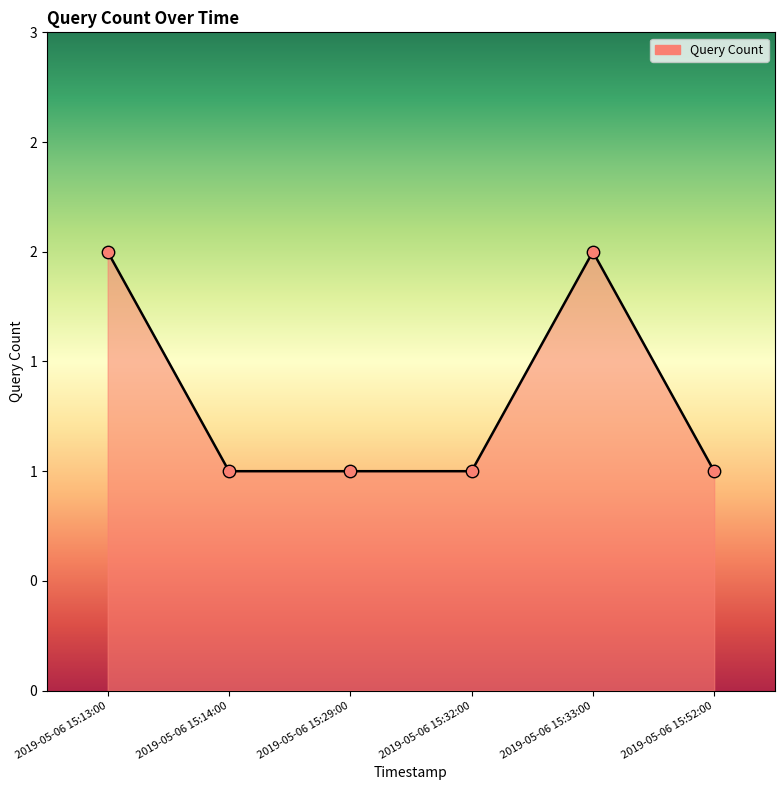

Which has a higher value, 2019-05-06 15:13:00 or 2019-05-06 15:14:00?

2019-05-06 15:13:00